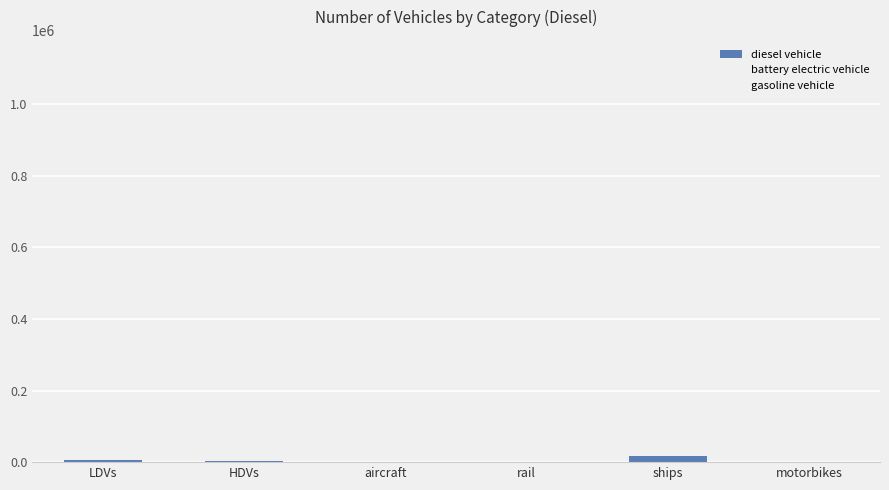

What is the sum of all values?

25680.6